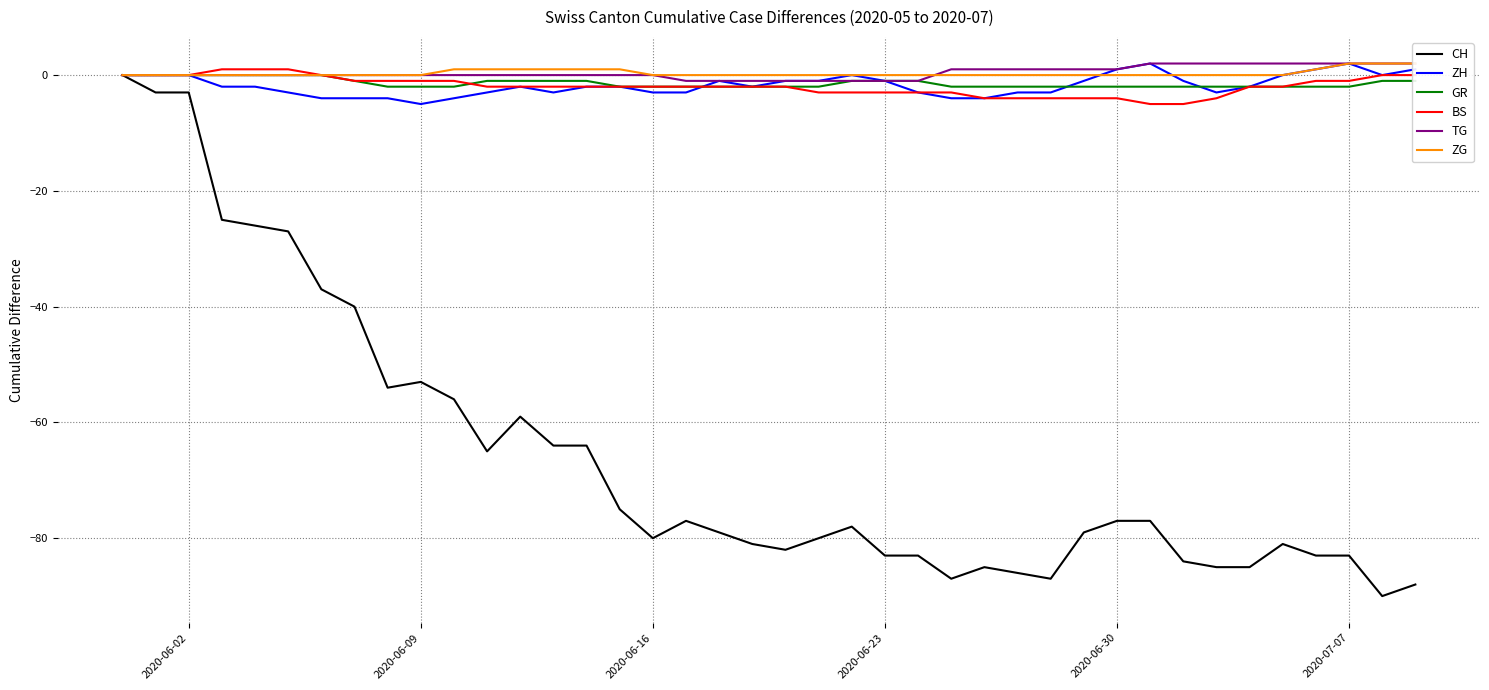

What is the lowest value of the ZH series?

-5